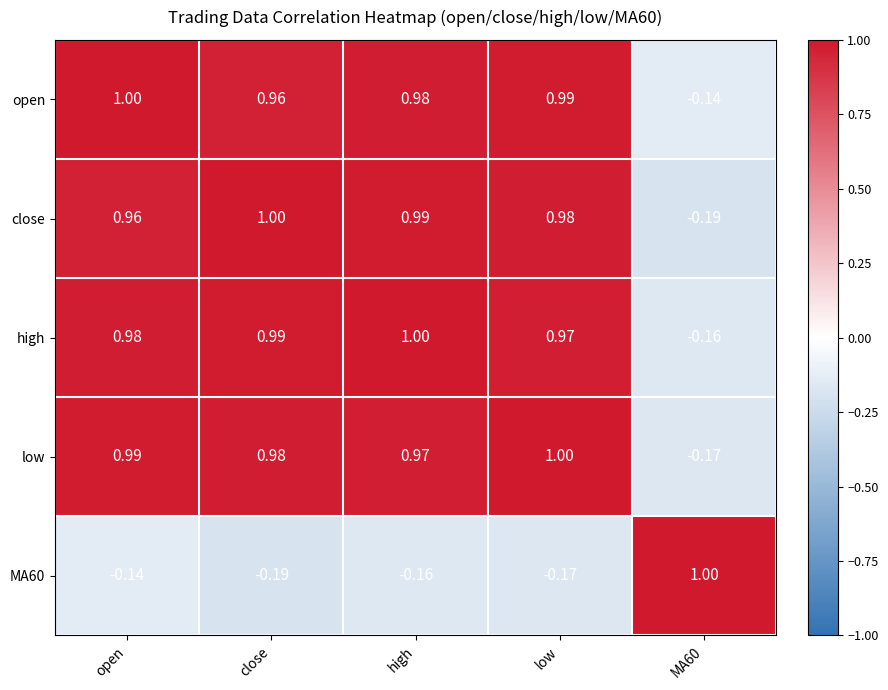

What is the total value across all series at low?

3.8